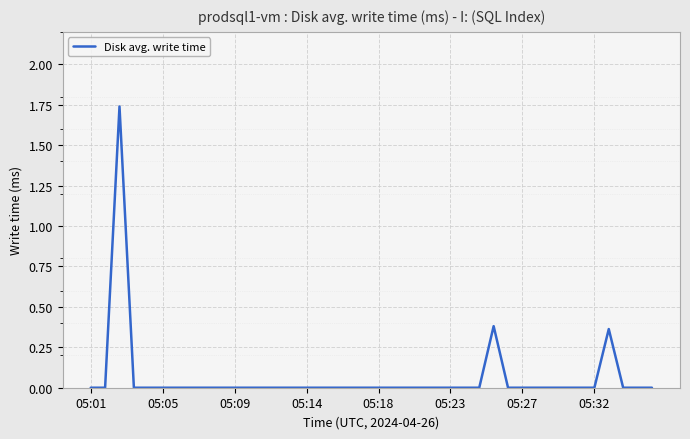

Does the chart display data point markers on the line(s)?

No